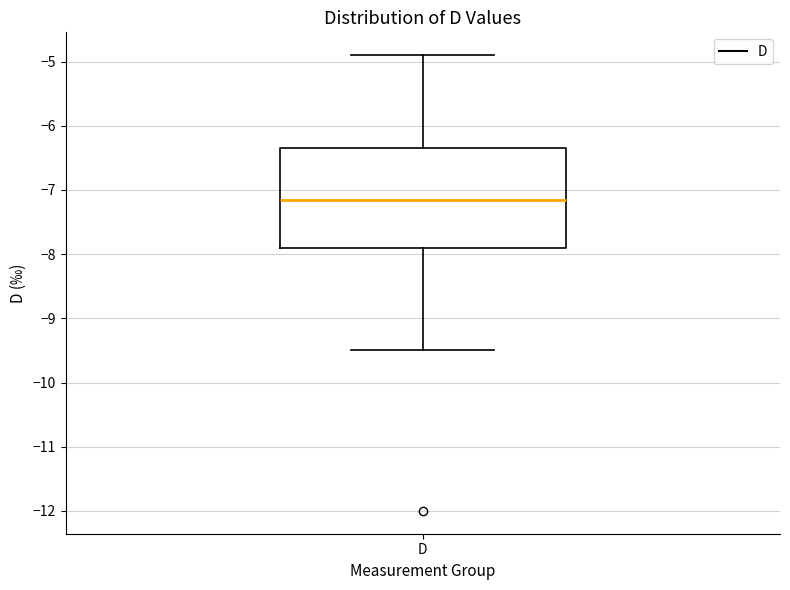

Transcribe this box plot: give where the median line is, the range the box spans, and where the two whiskers end, as read against the y-axis. The values are not printed on the chart, so give them approximately, as read against the axis.

median -7.1, box -7.9 to -6.3, whiskers -9.5 to -4.9